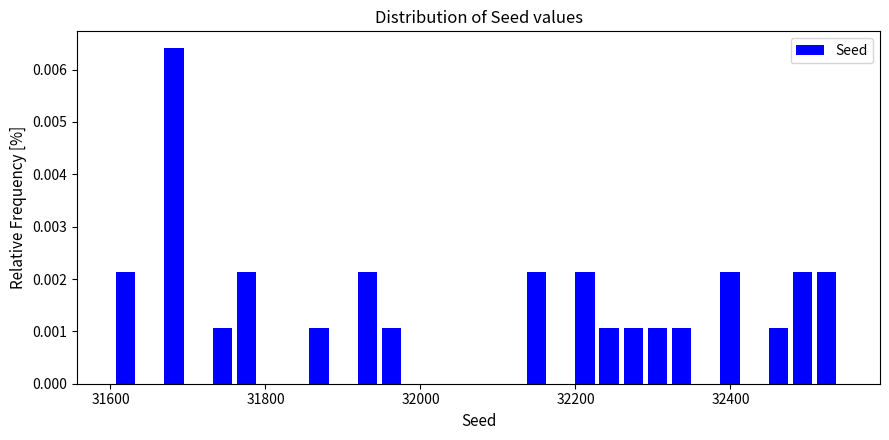

Read against the x-axis, roughly where is the centre of the tallest bar?

31680